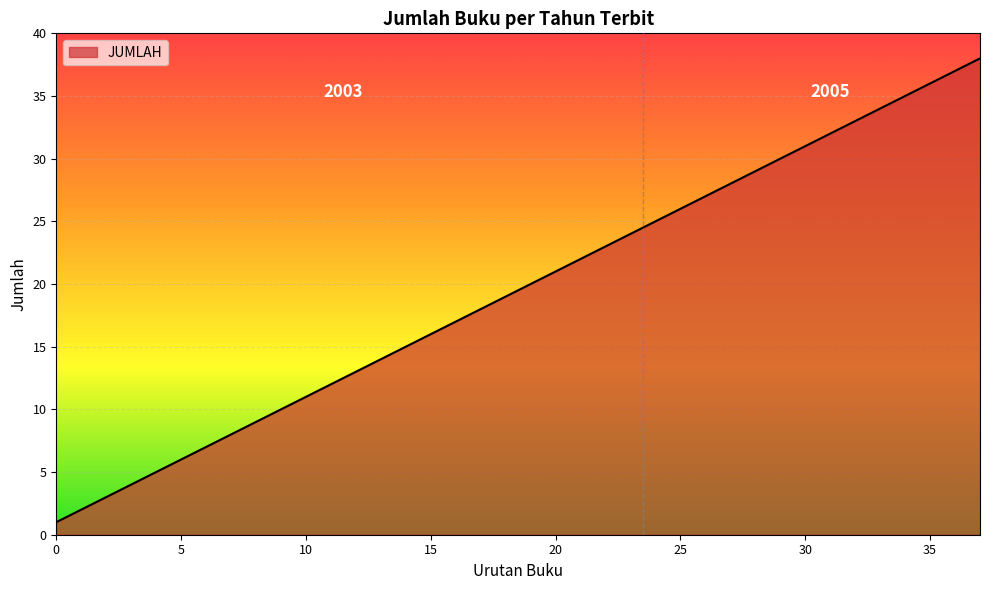

What is the greatest value displayed?

38